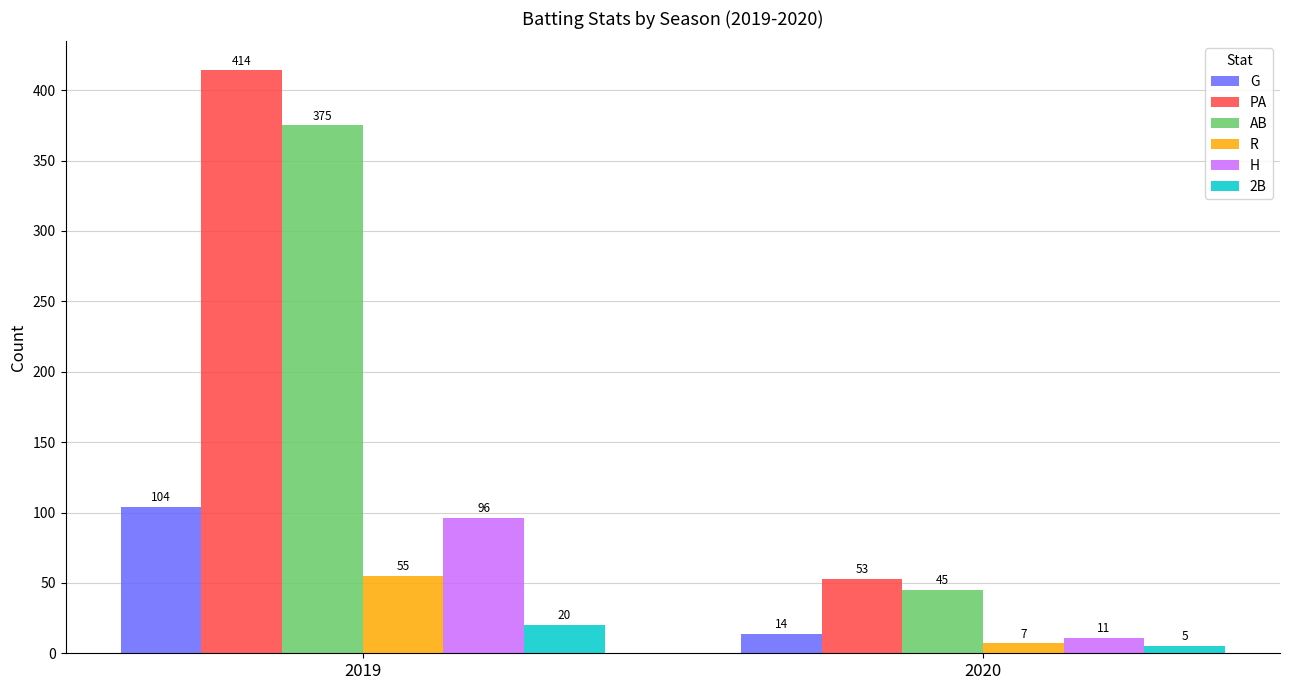

What is the sum of all G values?

118